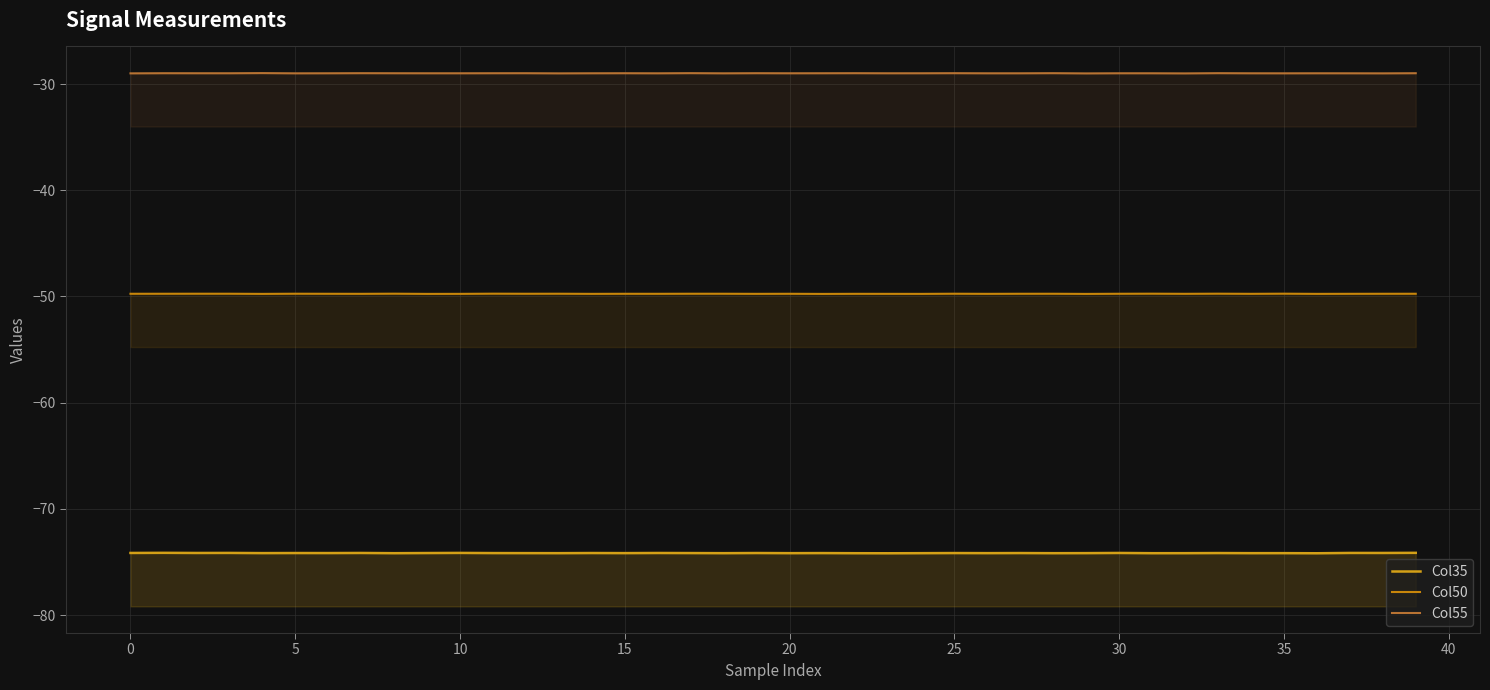

True or false: Col50 and Col55 intersect in this chart.

False